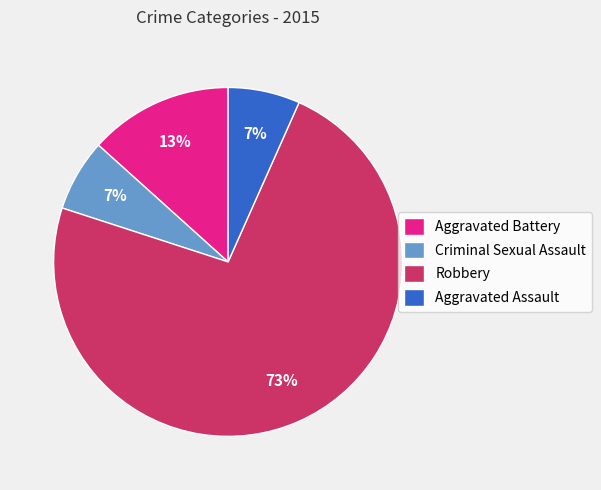

Between Aggravated Battery and Robbery, which is larger?

Robbery